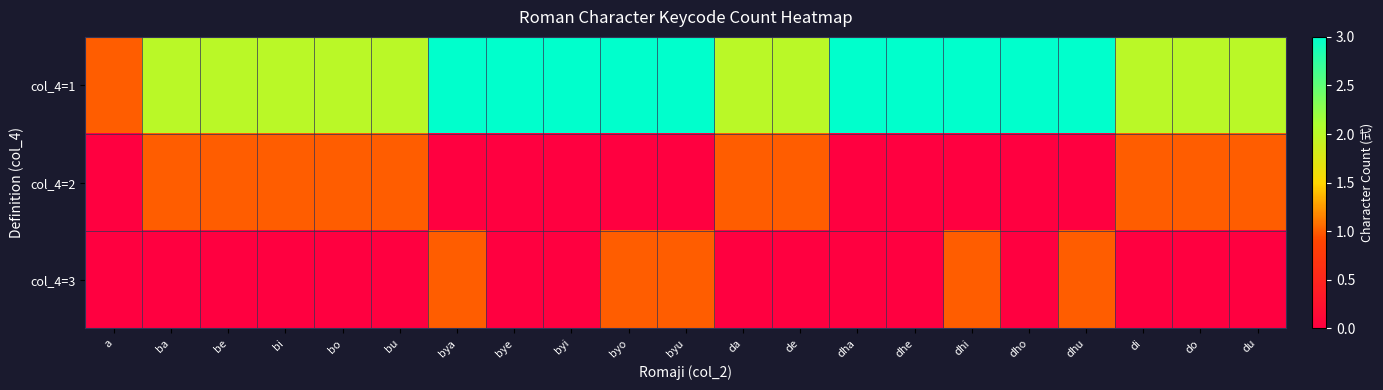

What is the spread (max minus min) of values at ba?

2